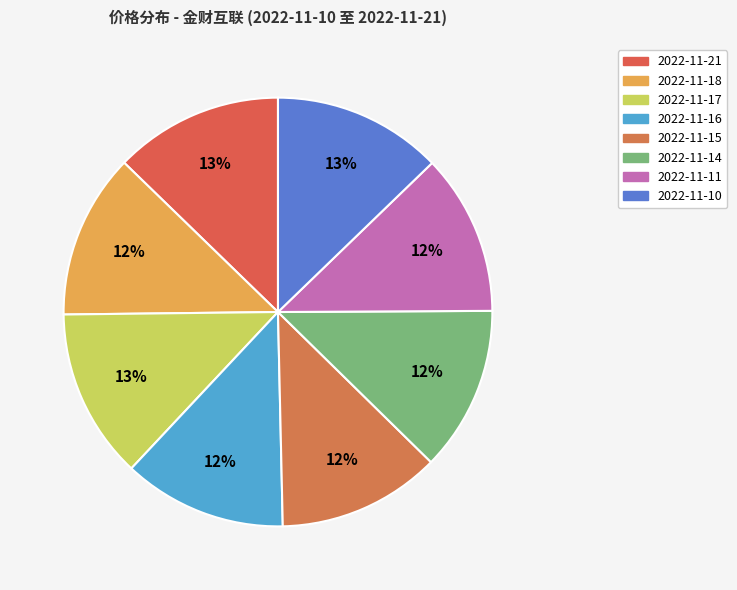

Rank the categories by value from lowest to highest.

2022-11-11, 2022-11-15, 2022-11-16, 2022-11-14, 2022-11-18, 2022-11-21, 2022-11-10, 2022-11-17